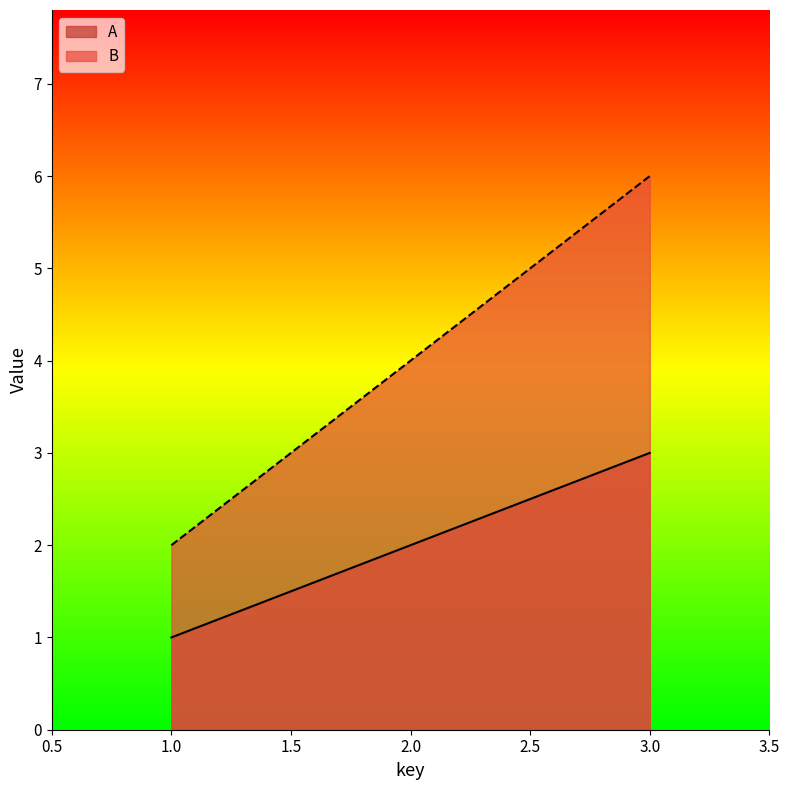

What is the difference between the highest and lowest values at 3.0?

3